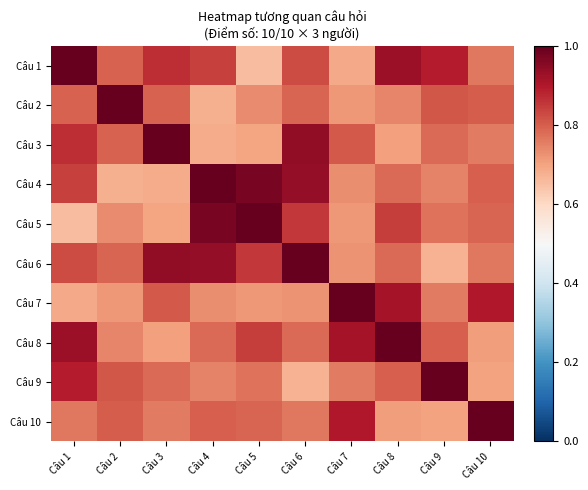

Reading left to right, transcribe all the data shown in this chart.

Câu 1: Câu 1=1.0	Câu 2=0.8	Câu 3=0.9	Câu 4=0.8	Câu 5=0.7	Câu 6=0.8	Câu 7=0.7	Câu 8=0.9	Câu 9=0.9	Câu 10=0.8
Câu 2: Câu 1=0.8	Câu 2=1.0	Câu 3=0.8	Câu 4=0.7	Câu 5=0.7	Câu 6=0.8	Câu 7=0.7	Câu 8=0.7	Câu 9=0.8	Câu 10=0.8
Câu 3: Câu 1=0.9	Câu 2=0.8	Câu 3=1.0	Câu 4=0.7	Câu 5=0.7	Câu 6=0.9	Câu 7=0.8	Câu 8=0.7	Câu 9=0.8	Câu 10=0.8
Câu 4: Câu 1=0.8	Câu 2=0.7	Câu 3=0.7	Câu 4=1.0	Câu 5=1.0	Câu 6=0.9	Câu 7=0.7	Câu 8=0.8	Câu 9=0.7	Câu 10=0.8
Câu 5: Câu 1=0.7	Câu 2=0.7	Câu 3=0.7	Câu 4=1.0	Câu 5=1.0	Câu 6=0.9	Câu 7=0.7	Câu 8=0.8	Câu 9=0.8	Câu 10=0.8
Câu 6: Câu 1=0.8	Câu 2=0.8	Câu 3=0.9	Câu 4=0.9	Câu 5=0.9	Câu 6=1.0	Câu 7=0.7	Câu 8=0.8	Câu 9=0.7	Câu 10=0.8
Câu 7: Câu 1=0.7	Câu 2=0.7	Câu 3=0.8	Câu 4=0.7	Câu 5=0.7	Câu 6=0.7	Câu 7=1.0	Câu 8=0.9	Câu 9=0.8	Câu 10=0.9
Câu 8: Câu 1=0.9	Câu 2=0.7	Câu 3=0.7	Câu 4=0.8	Câu 5=0.8	Câu 6=0.8	Câu 7=0.9	Câu 8=1.0	Câu 9=0.8	Câu 10=0.7
Câu 9: Câu 1=0.9	Câu 2=0.8	Câu 3=0.8	Câu 4=0.7	Câu 5=0.8	Câu 6=0.7	Câu 7=0.8	Câu 8=0.8	Câu 9=1.0	Câu 10=0.7
Câu 10: Câu 1=0.8	Câu 2=0.8	Câu 3=0.8	Câu 4=0.8	Câu 5=0.8	Câu 6=0.8	Câu 7=0.9	Câu 8=0.7	Câu 9=0.7	Câu 10=1.0